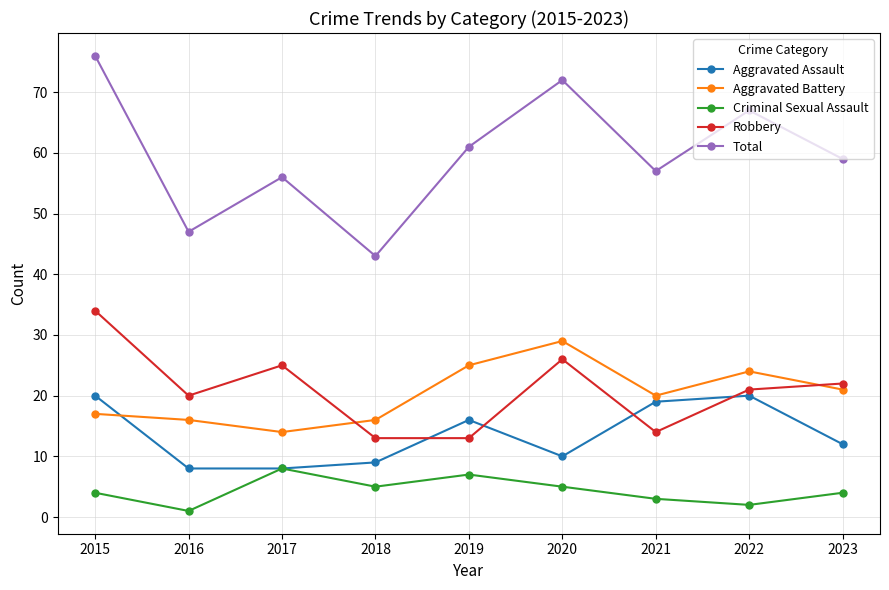

How many lines are shown in the chart?

5